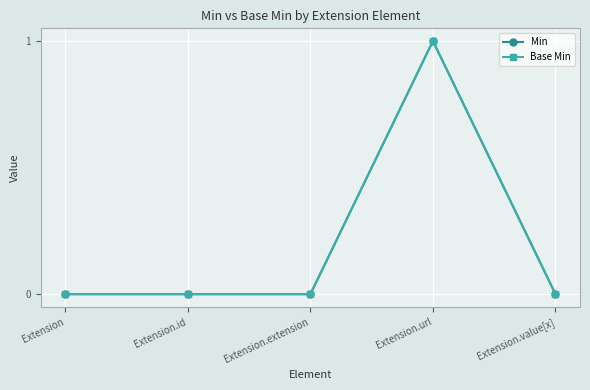

Reading right to left, extract all data points from this chart.

Min: Extension.value[x]=0	Extension.url=1	Extension.extension=0	Extension.id=0	Extension=0
Base Min: Extension.value[x]=0	Extension.url=1	Extension.extension=0	Extension.id=0	Extension=0